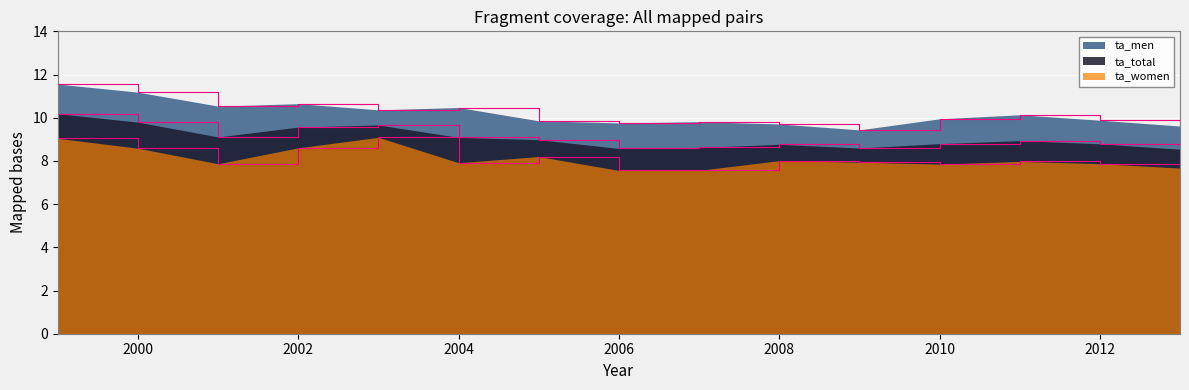

True or false: ta_women and ta_total cross at least once.

False